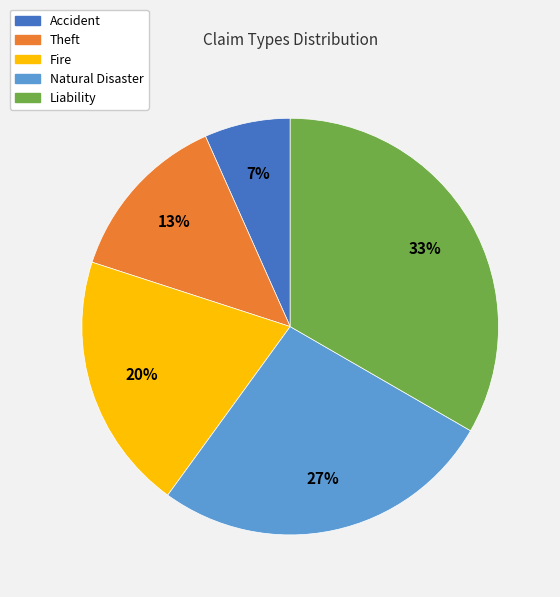

To the nearest percent, what percentage of the pie is Accident?

7%